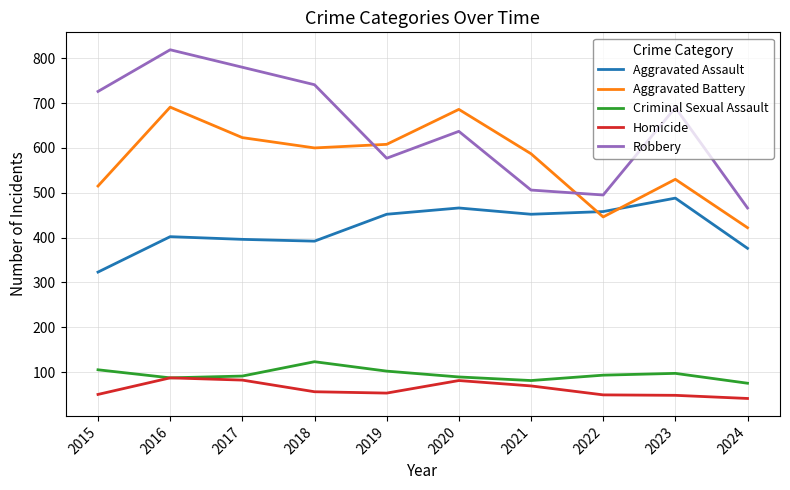

What is the smallest value displayed?

41